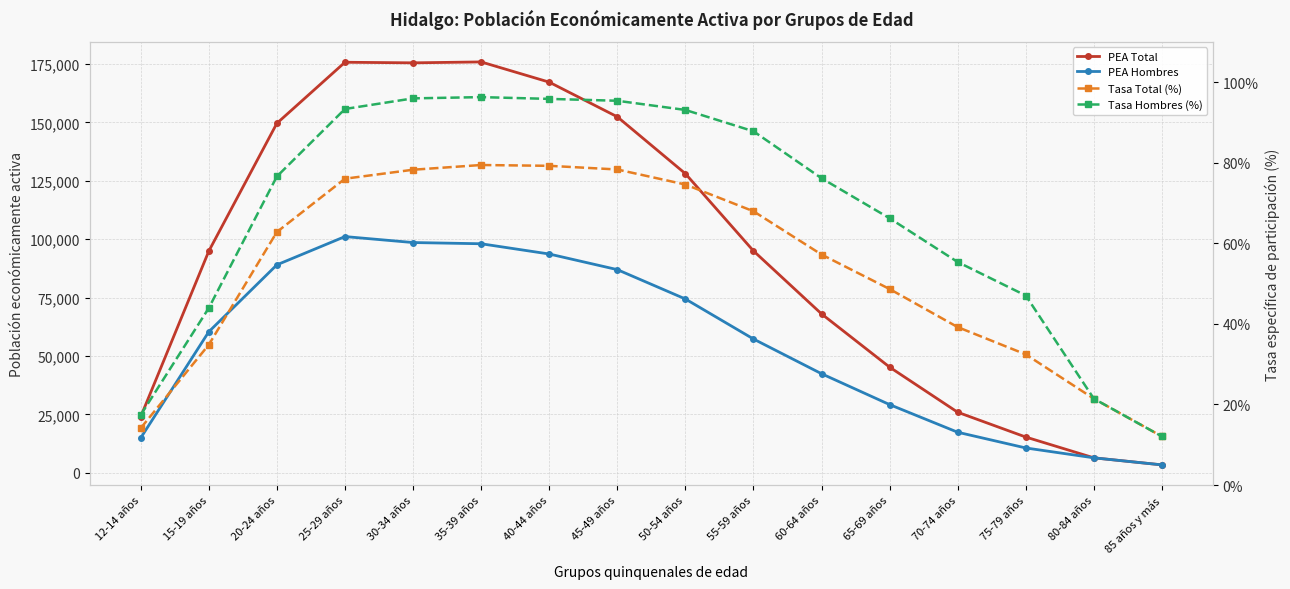

True or false: Tasa Total (%) has more than 2 points higher than both neighbors.

False